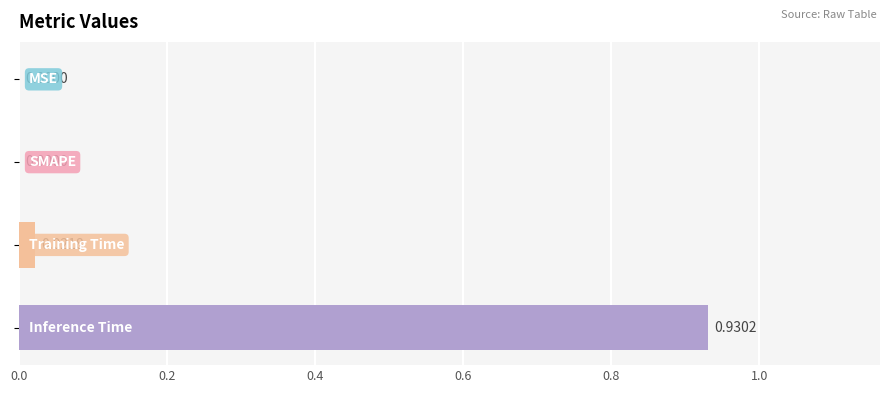

What is the sum of all values?

1.0